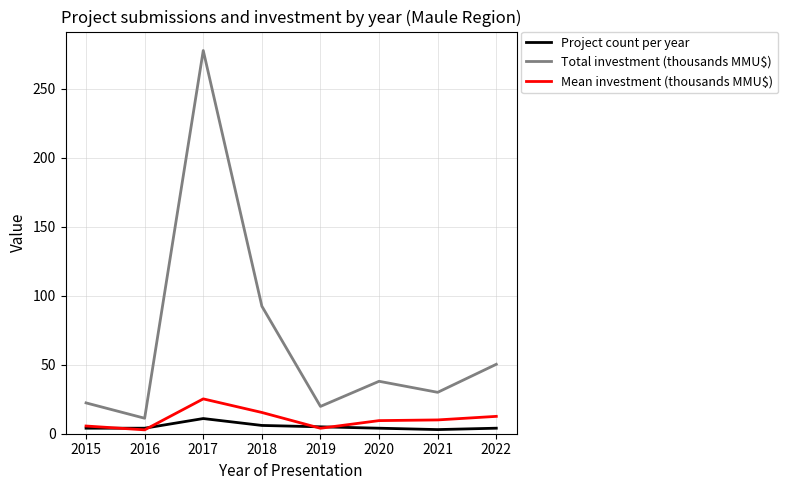

Which series has the largest total across all categories?

Total investment (thousands MMU$)